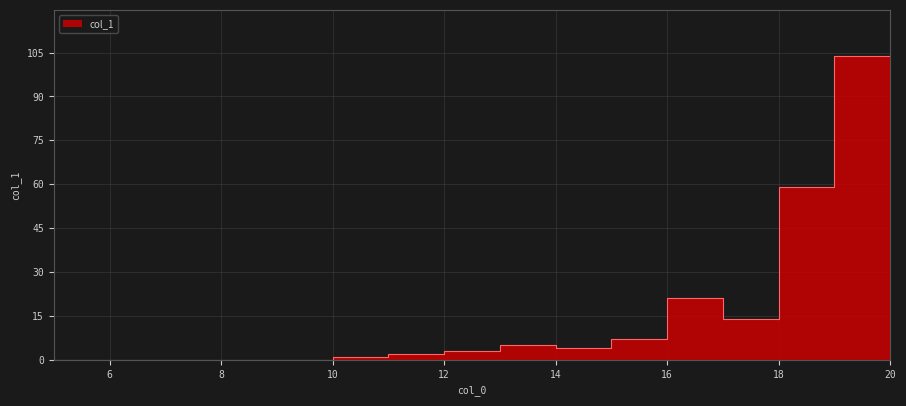

What is the difference between the maximum and second lowest values?

104